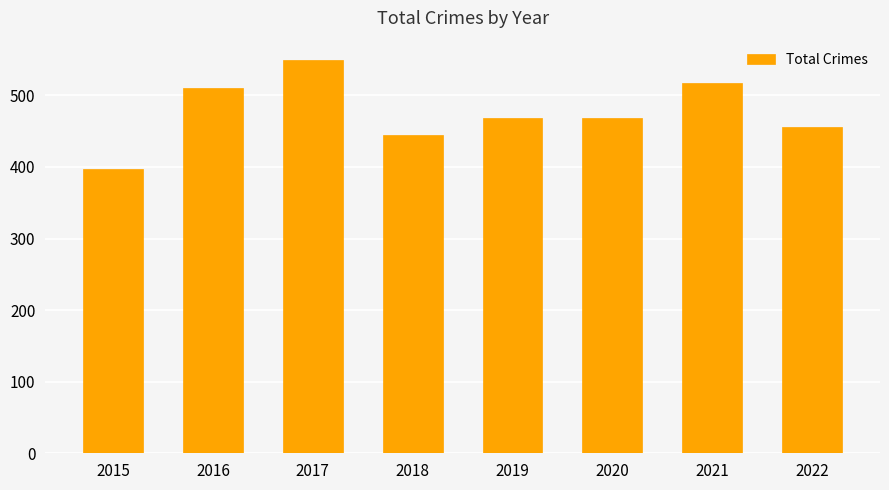

What is the difference between the values at 2016 and 2021?

7